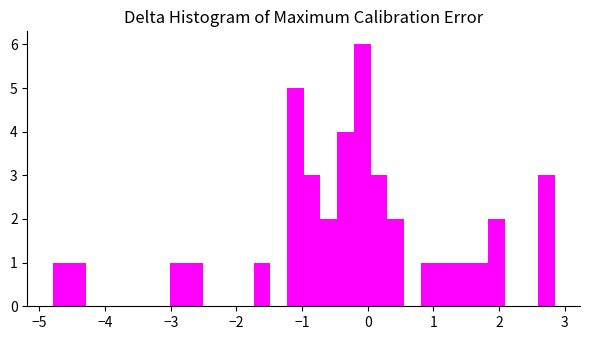

Around what value on the x-axis is the tallest bar? Give the approximate position of its centre, as read against the axis.

-0.1